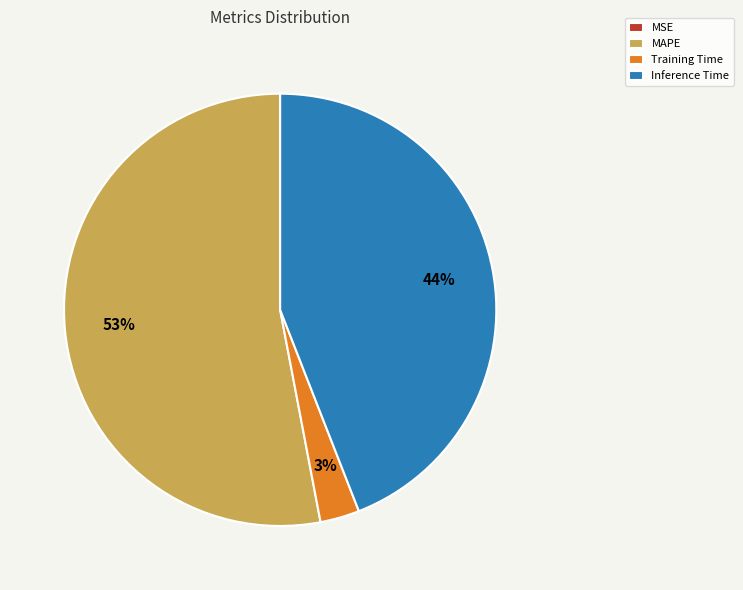

The MAPE slice represents 64% of the pie. True or false?

False